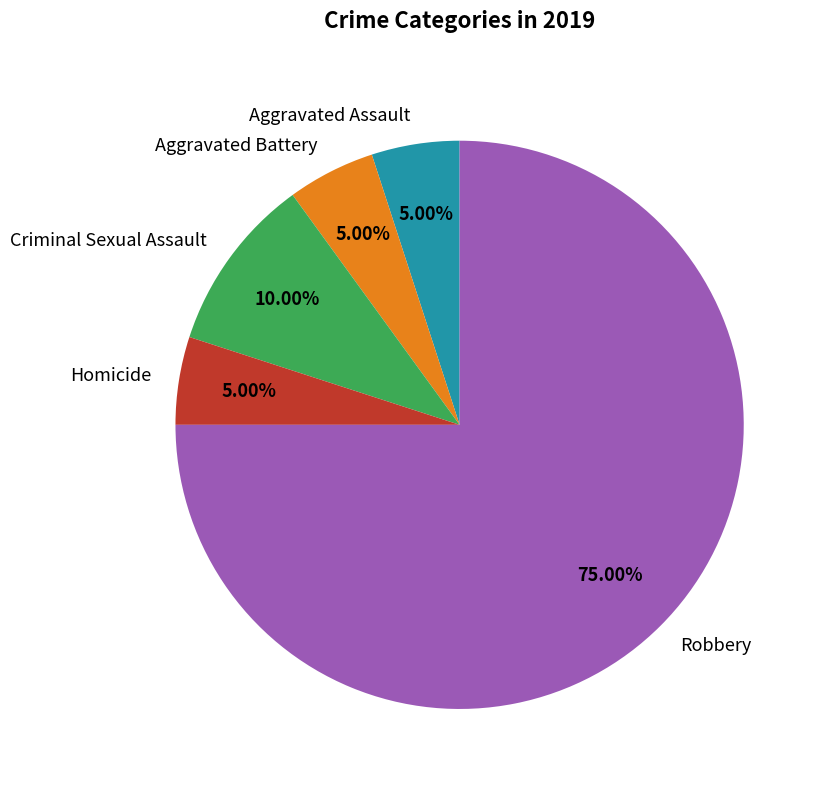

What is the largest slice in the pie chart?

Robbery